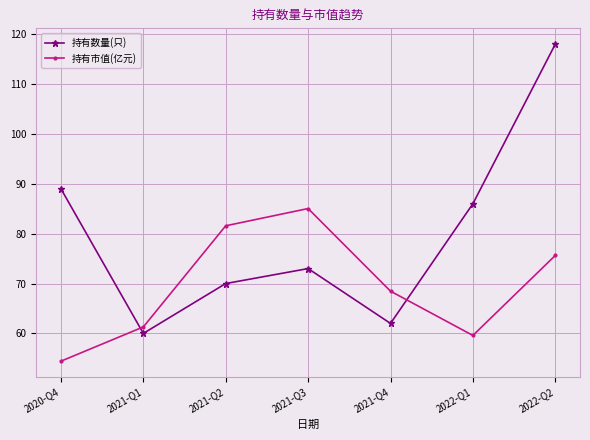

At 2022-Q1, list the series in order from largest to smallest.

持有数量(只), 持有市值(亿元)